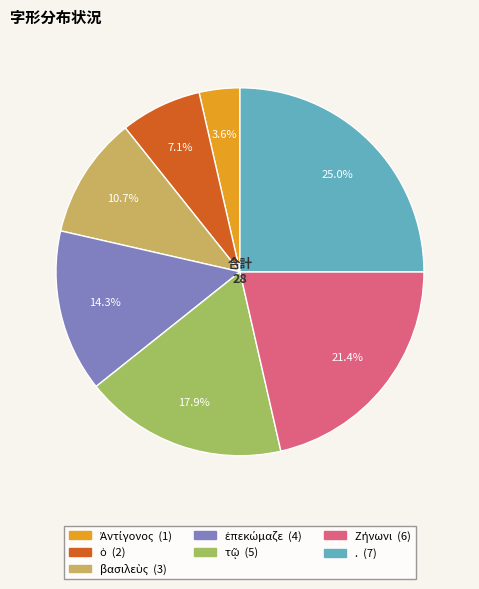

To the nearest percent, what is the average slice percentage?

14%